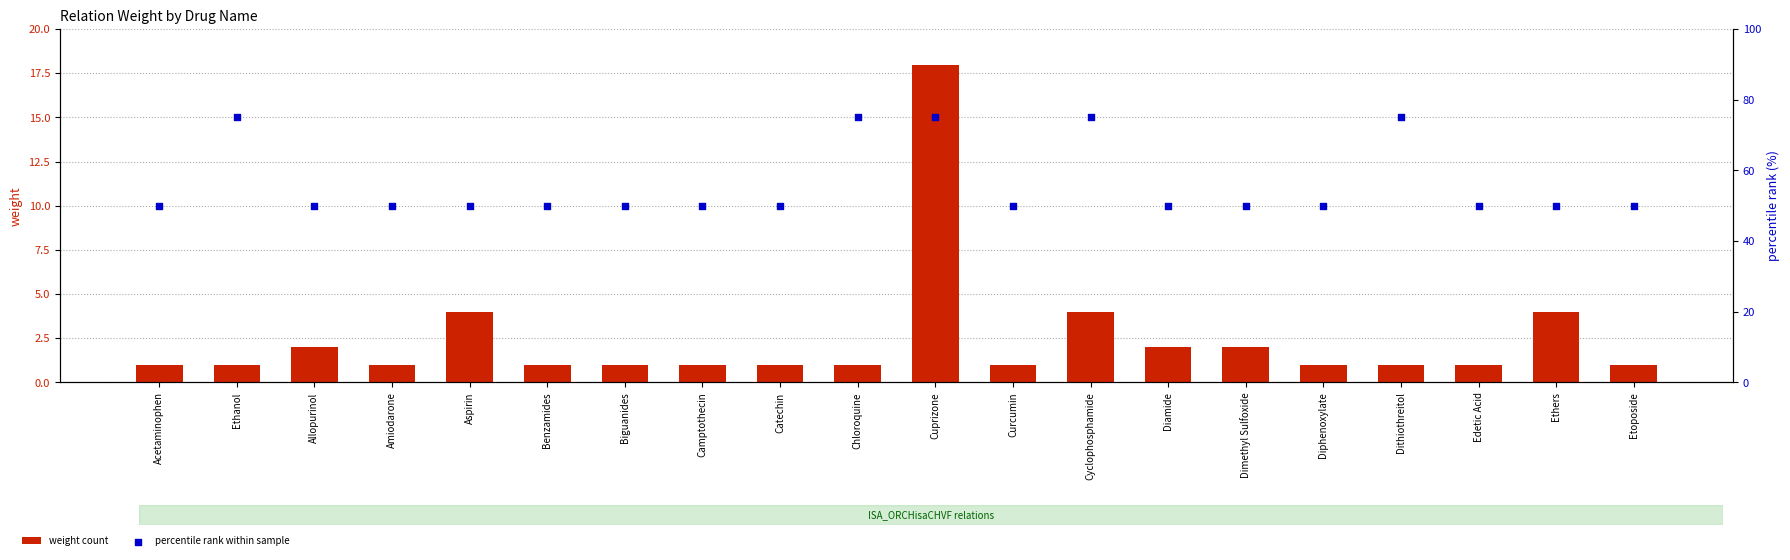

Which series has the largest Y range (max minus min)?

percentile rank within sample